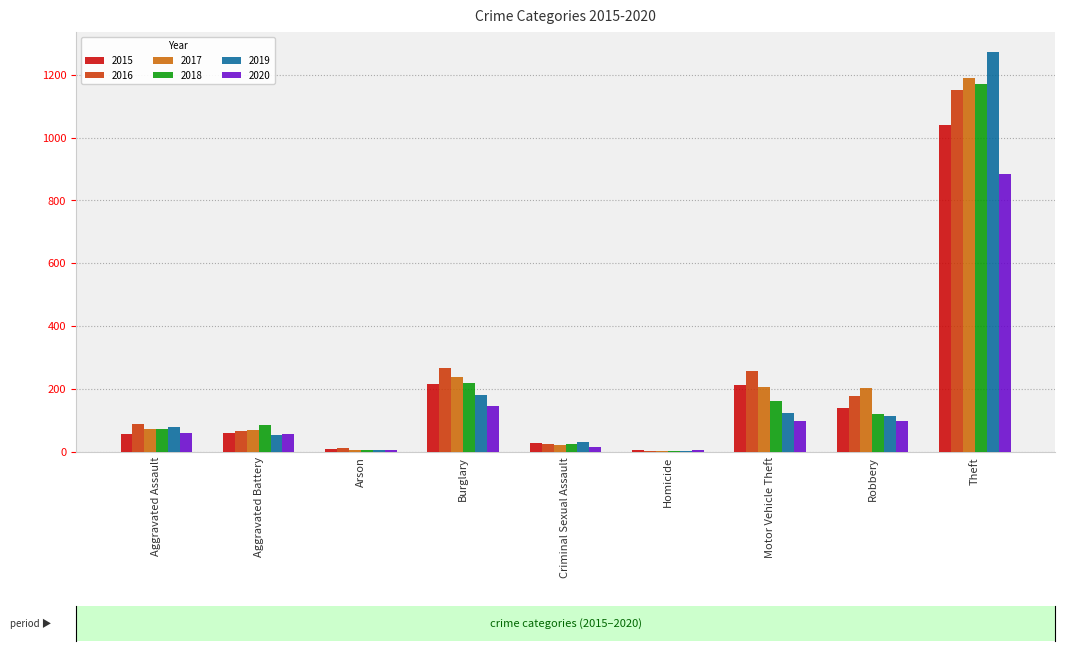

What is the sum of all 2018 values?

1865